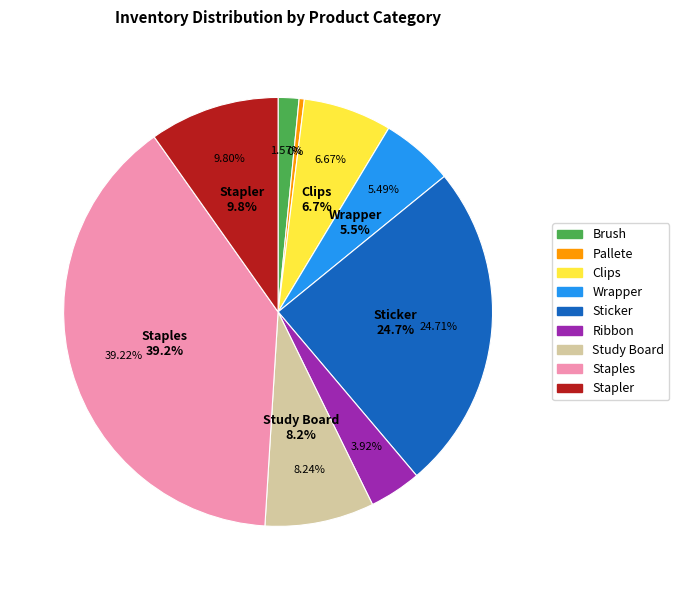

Is it true that Ribbon is 1% of the pie?

False